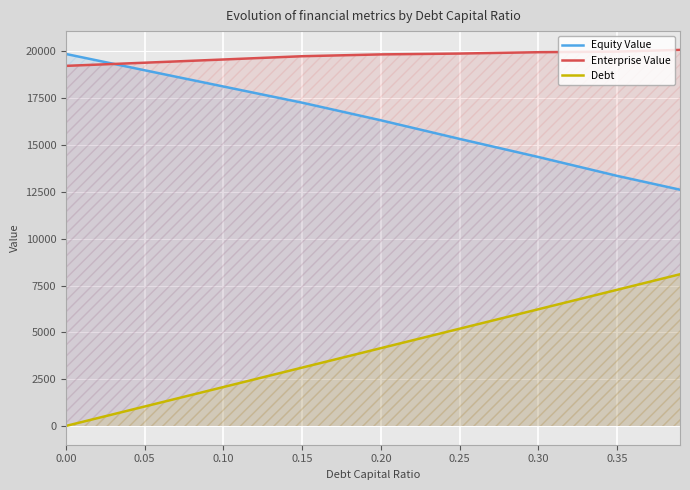

What is the value of the Debt point at the 7th from the left?

6230.8